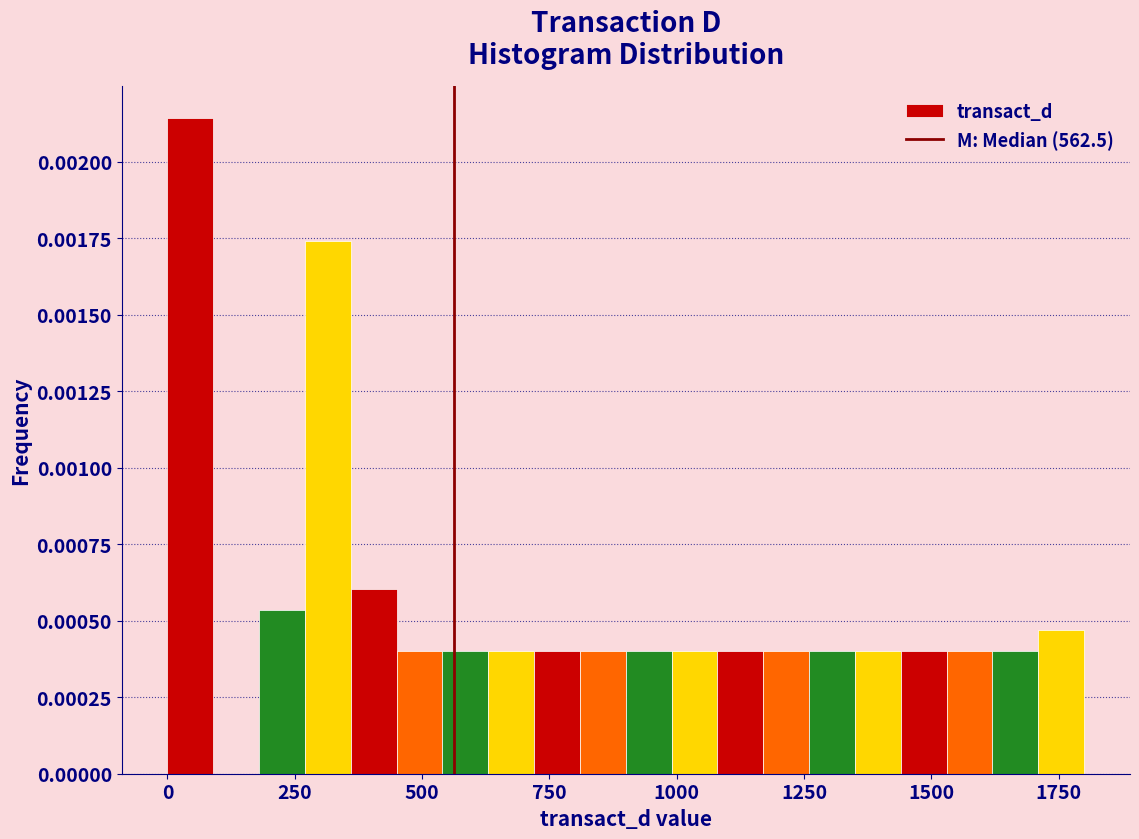

Around what value on the x-axis is the tallest bar? Give the approximate position of its centre, as read against the axis.

50